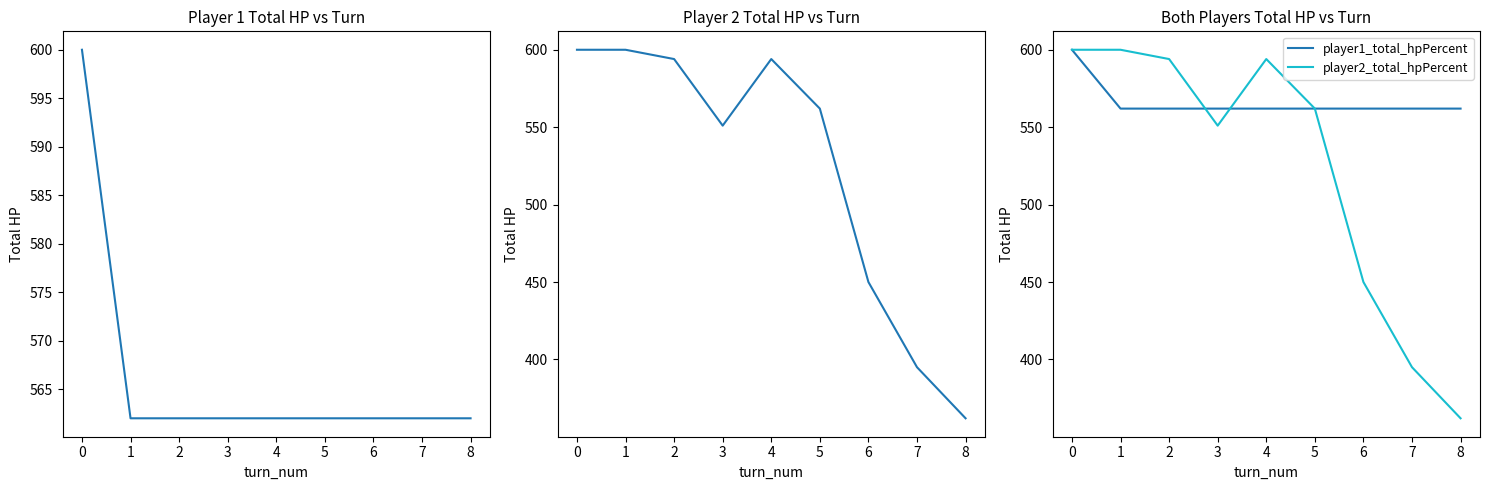

In player2_total_hpPercent, how many points are lower than both neighbors (excluding endpoints)?

1